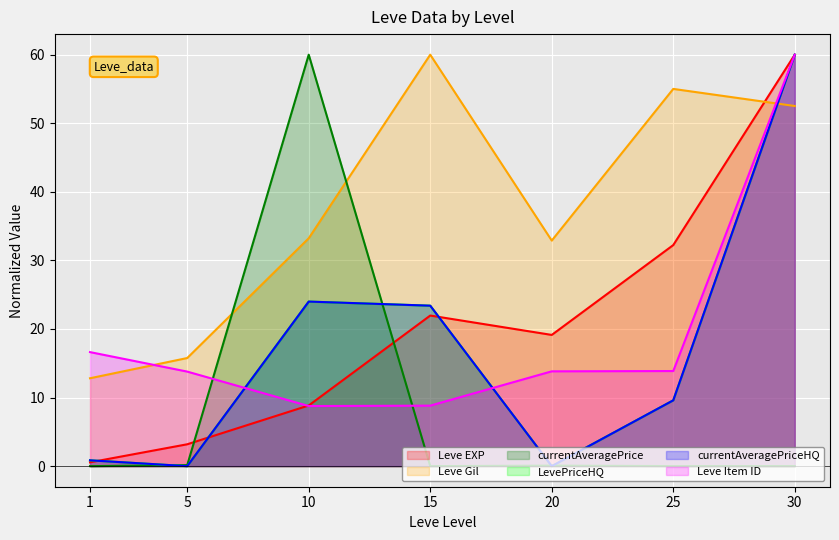

What is the highest value of the currentAveragePriceHQ series?

60.0